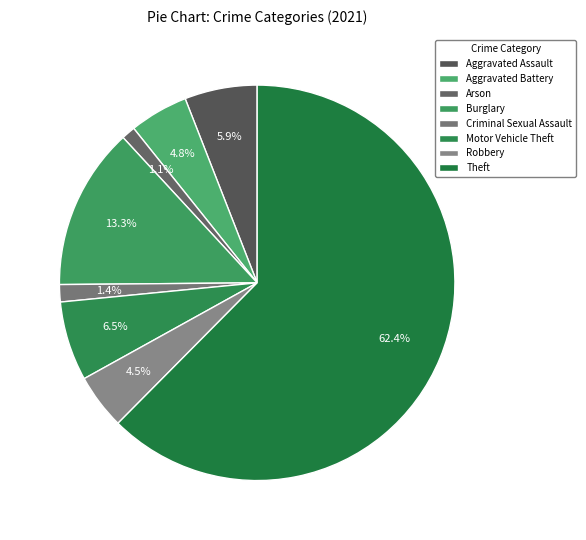

True or false: Criminal Sexual Assault accounts for 1% of the total.

True